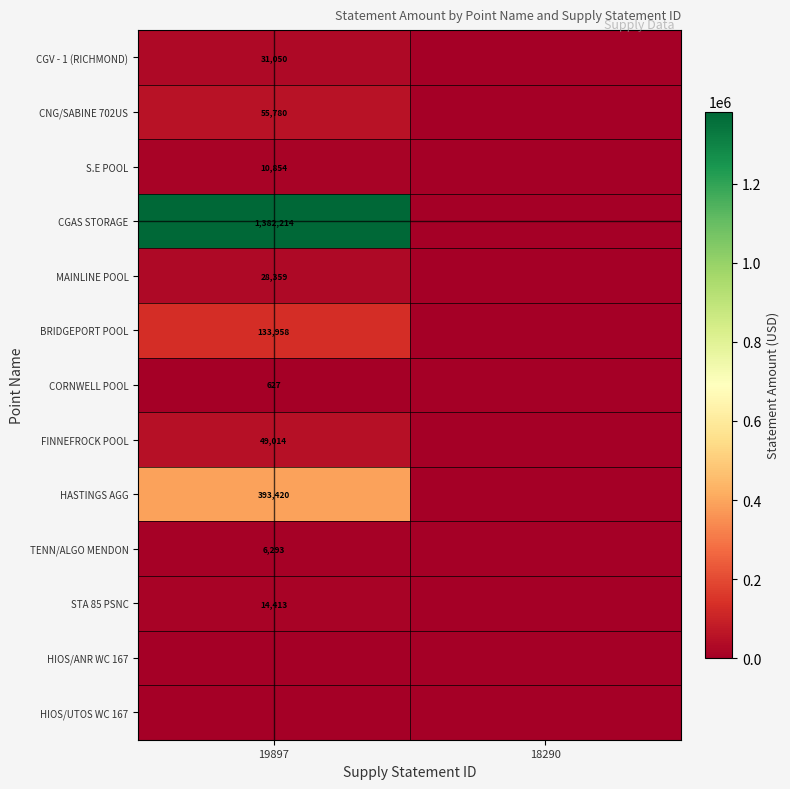

Is it true that CNG/SABINE 702US equals 55780 at 19897?

True